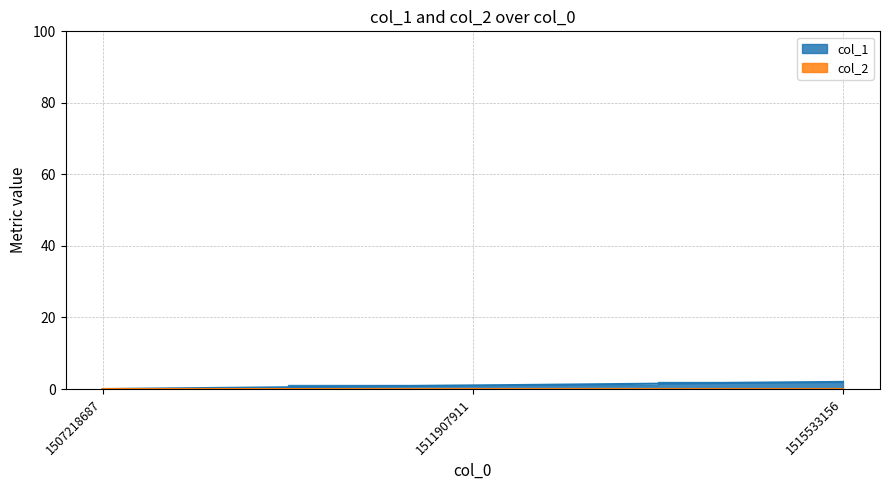

What is the value of the 2nd point from the left?

1